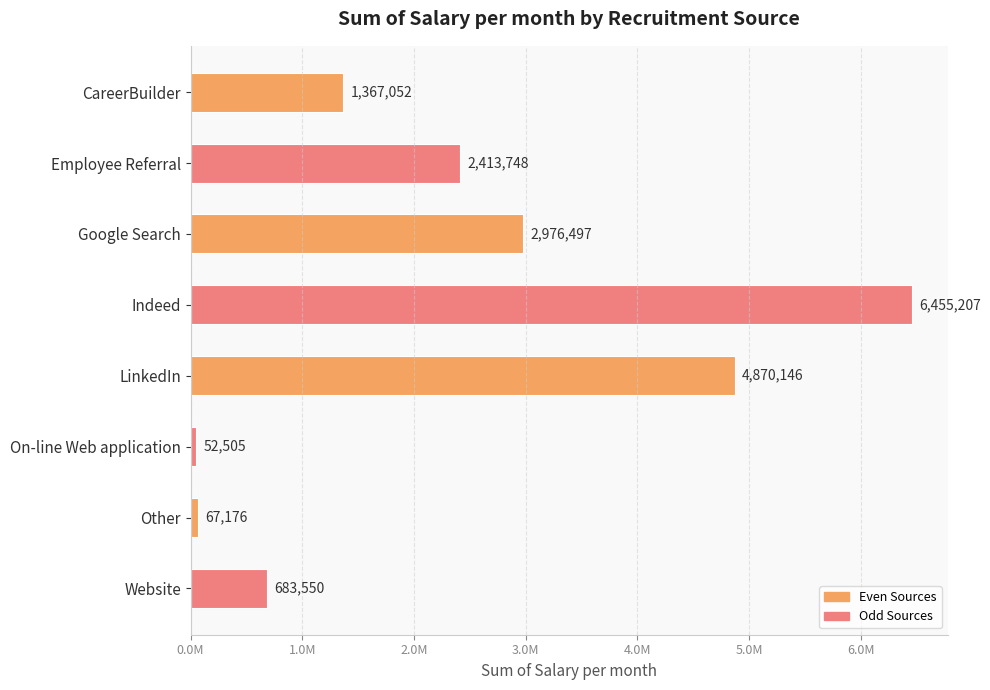

Which category has the lowest value across all series?

On-line Web application